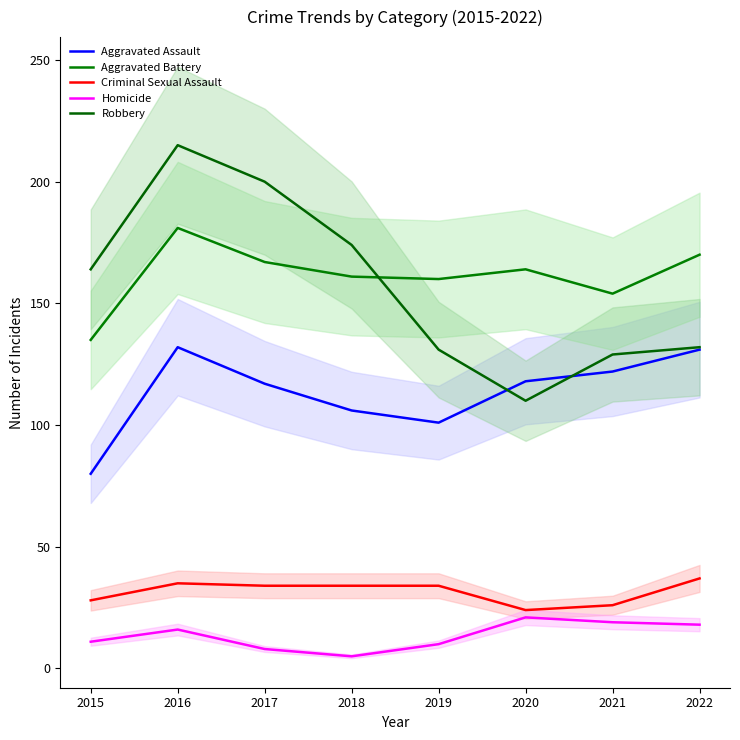

What is the highest value of the Robbery series?

215